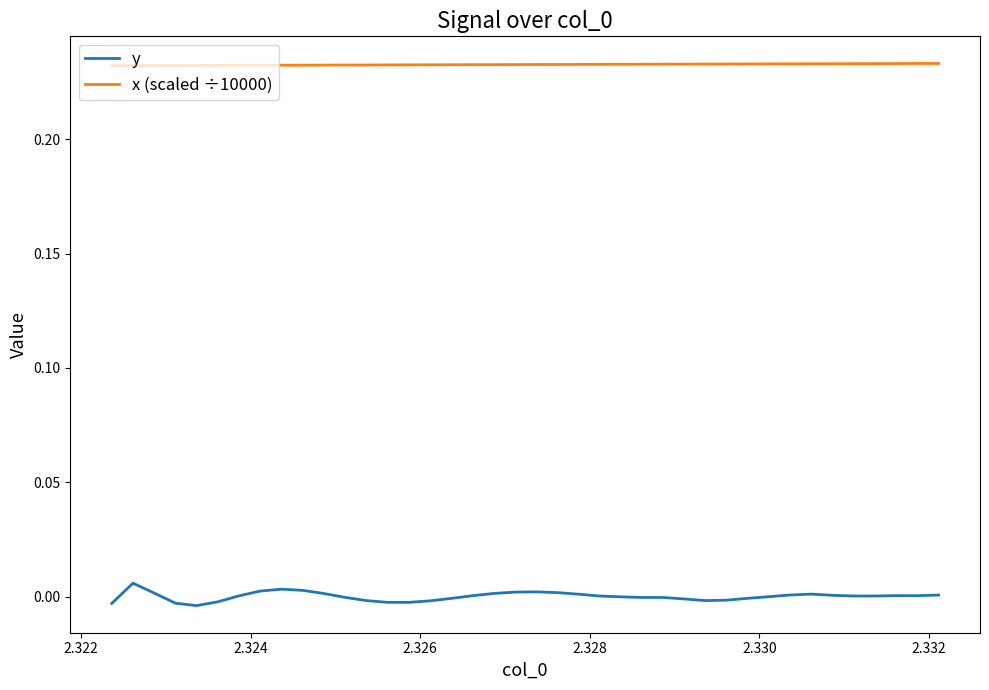

Rank the series by their maximum value, from highest to lowest.

x (scaled ÷10000), y